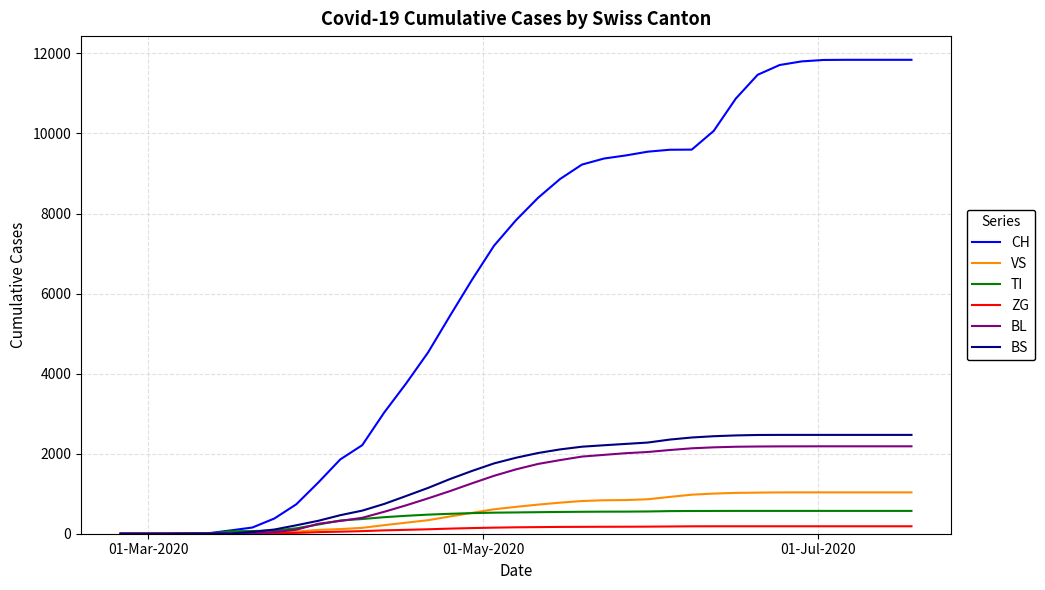

What is the maximum value for TI?

570